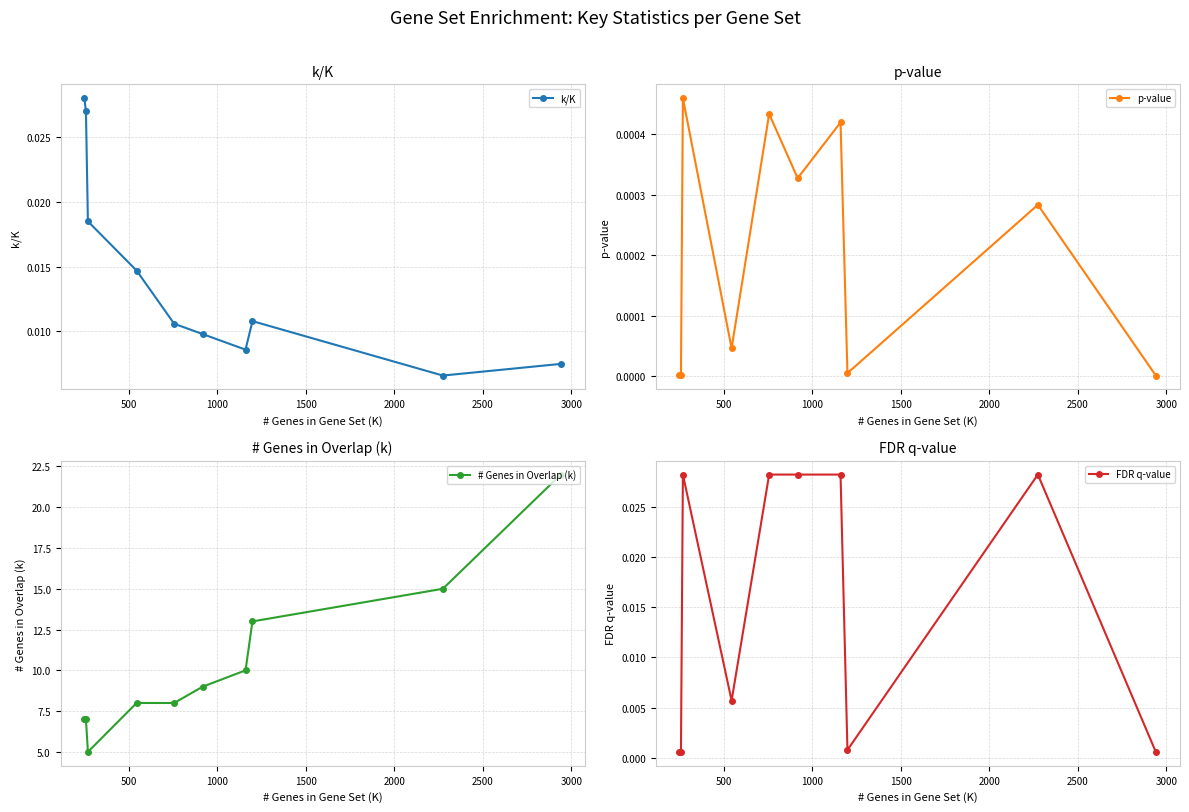

In k/K, how many points are higher than both neighbors (excluding endpoints)?

1